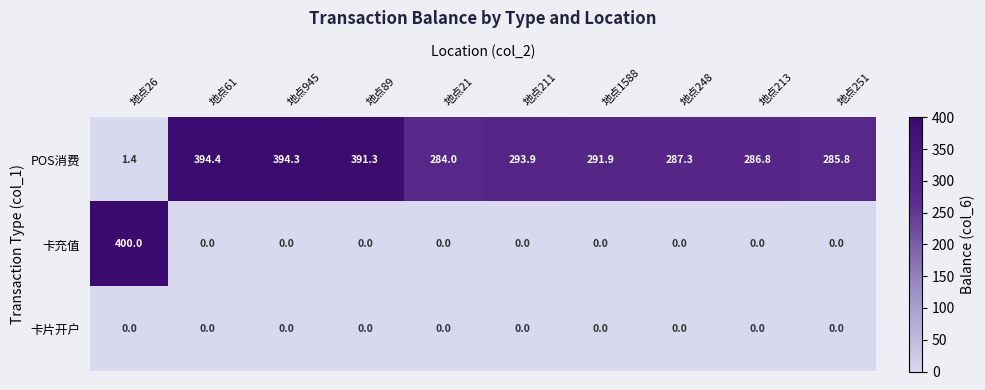

Which series changed the most between 地点211 and 地点1588?

POS消费